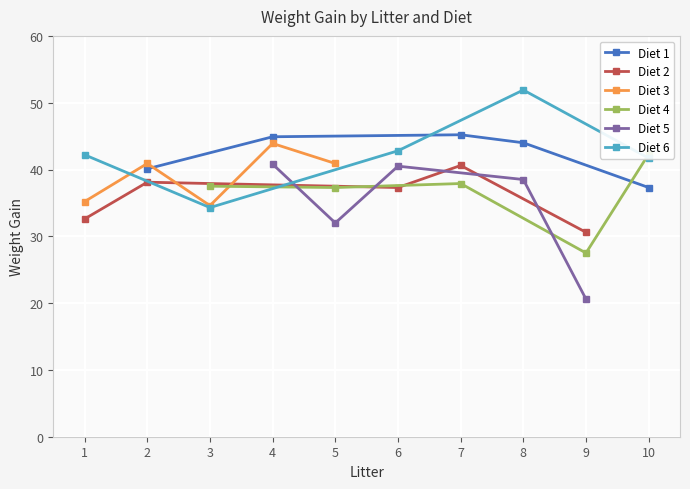

What is the maximum value for Diet 2?

40.6